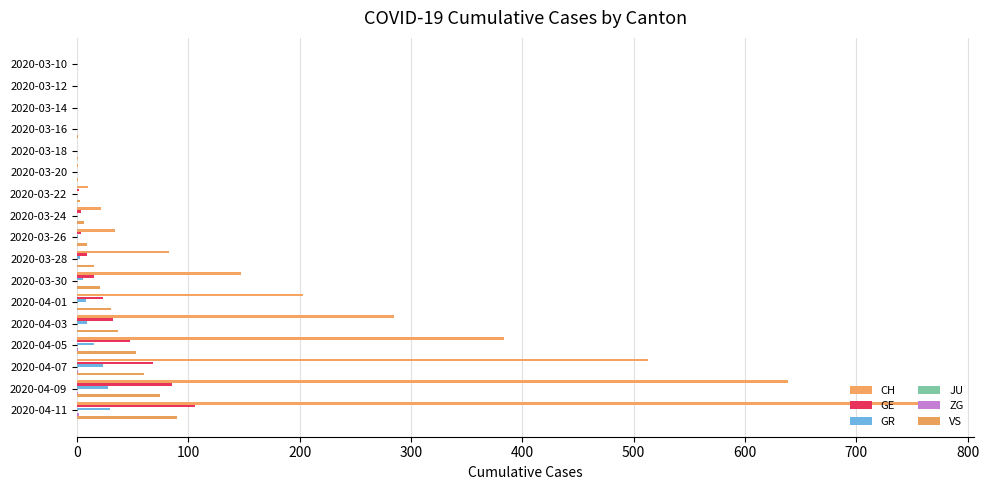

Count the number of data series in this chart.

5